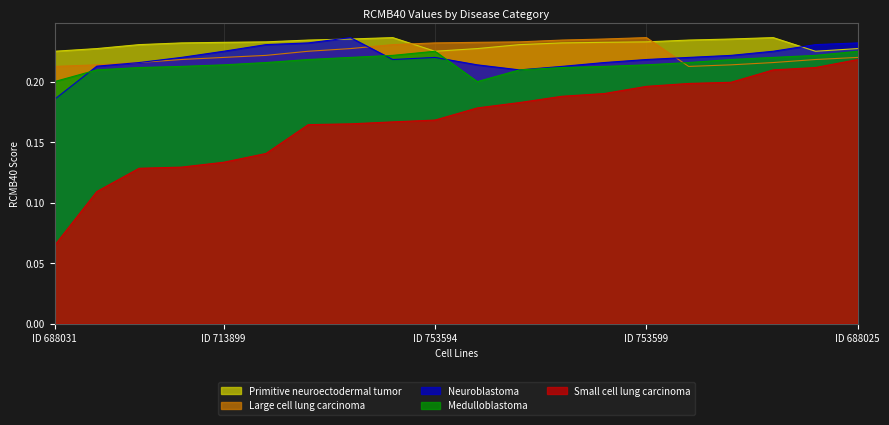

What is the smallest value displayed?

0.1